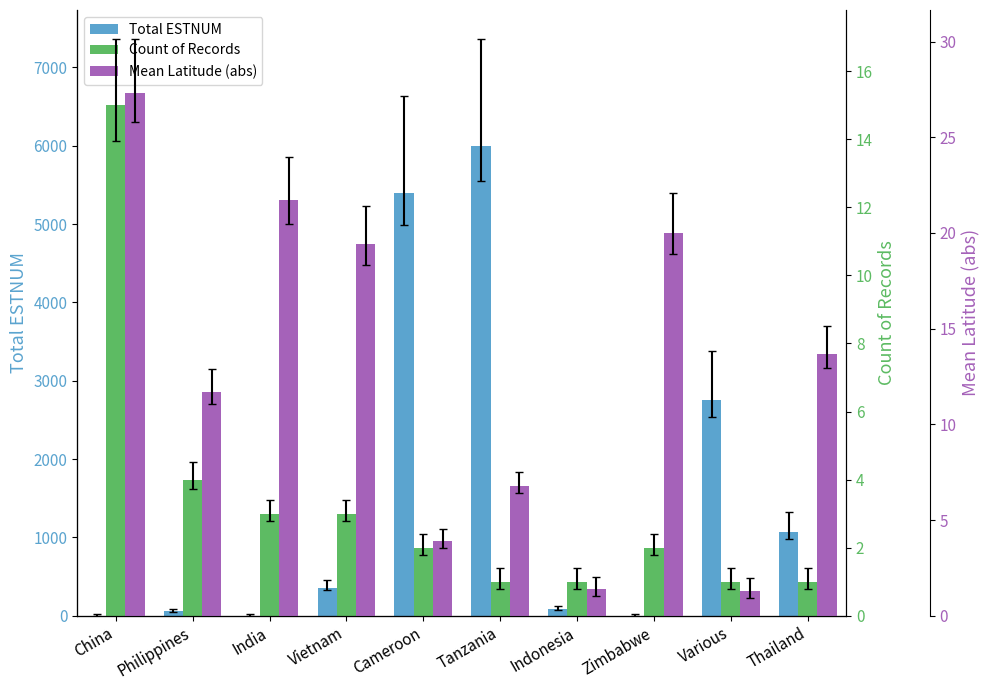

Where is Mean Latitude (abs) nearest to the value 14?

Thailand